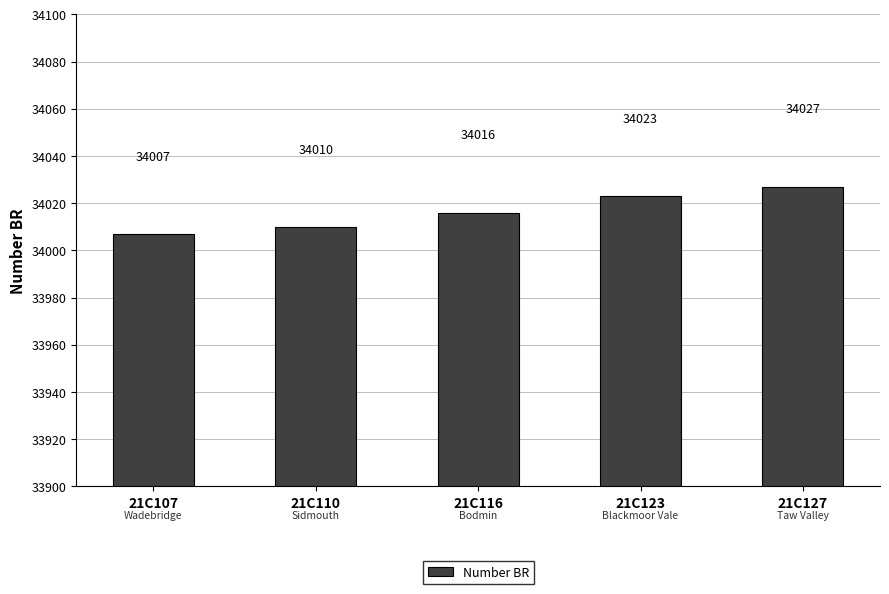

What is the difference between the values at 21C116 and 21C123?

7